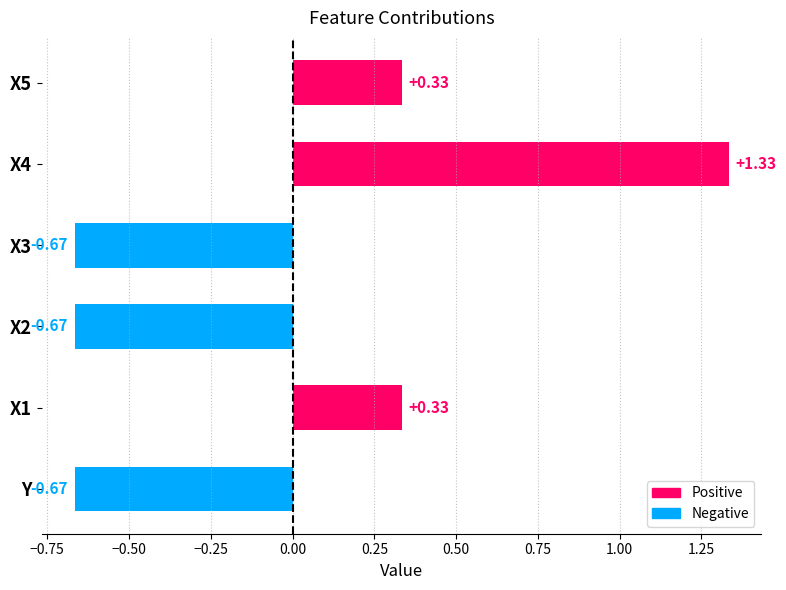

What is the difference between the maximum and minimum values?

2.0